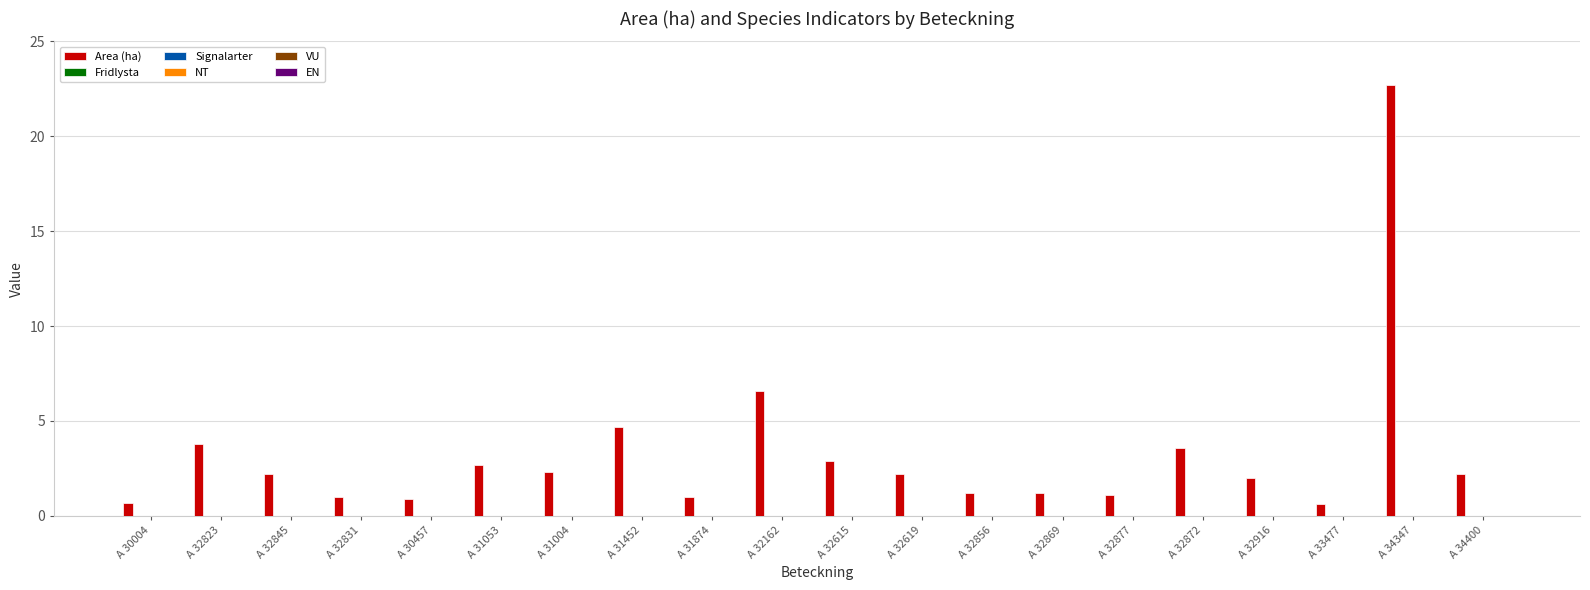

Are the bars horizontal?

No